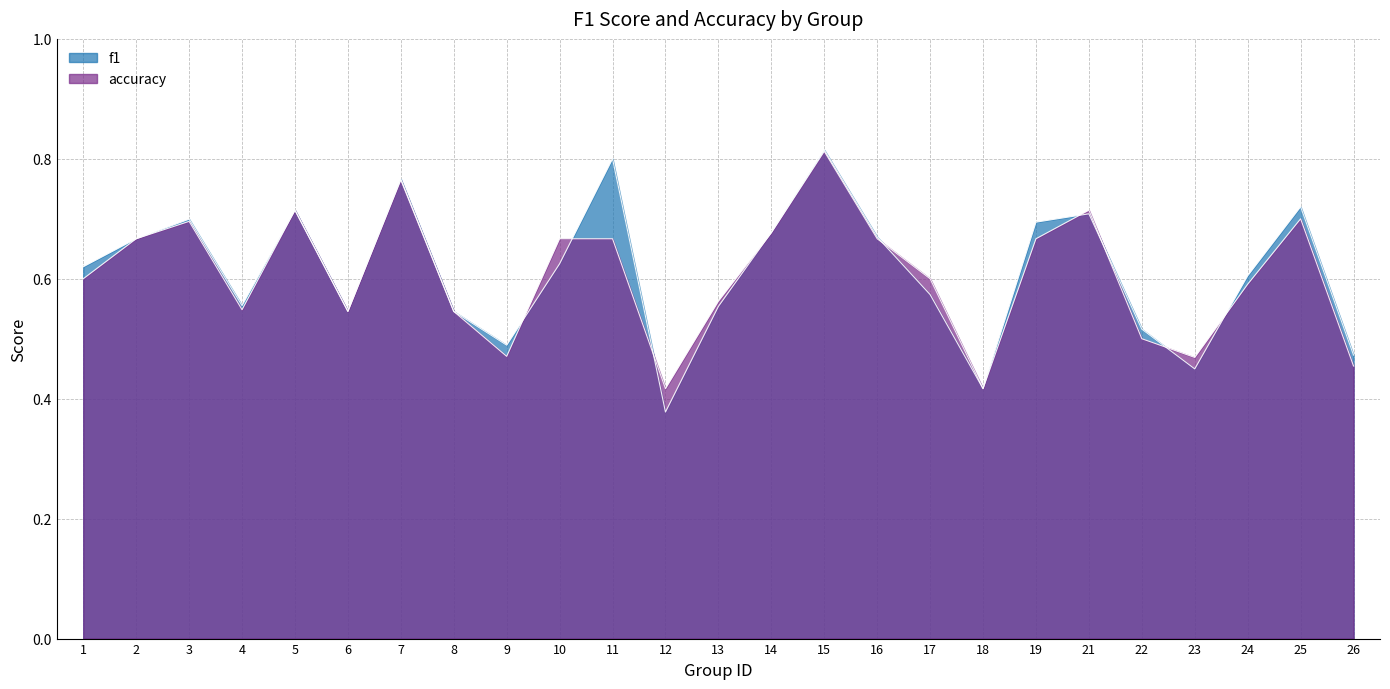

Count the accuracy values in the range 0 to 1.

25